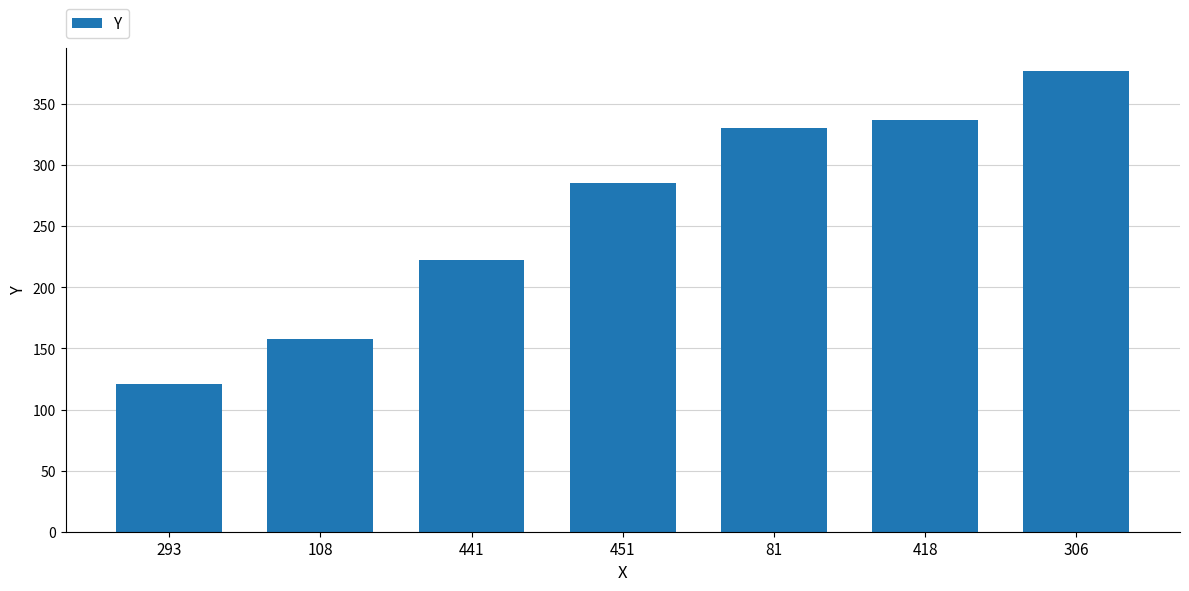

What is the label of the 2nd bar from the left?

108